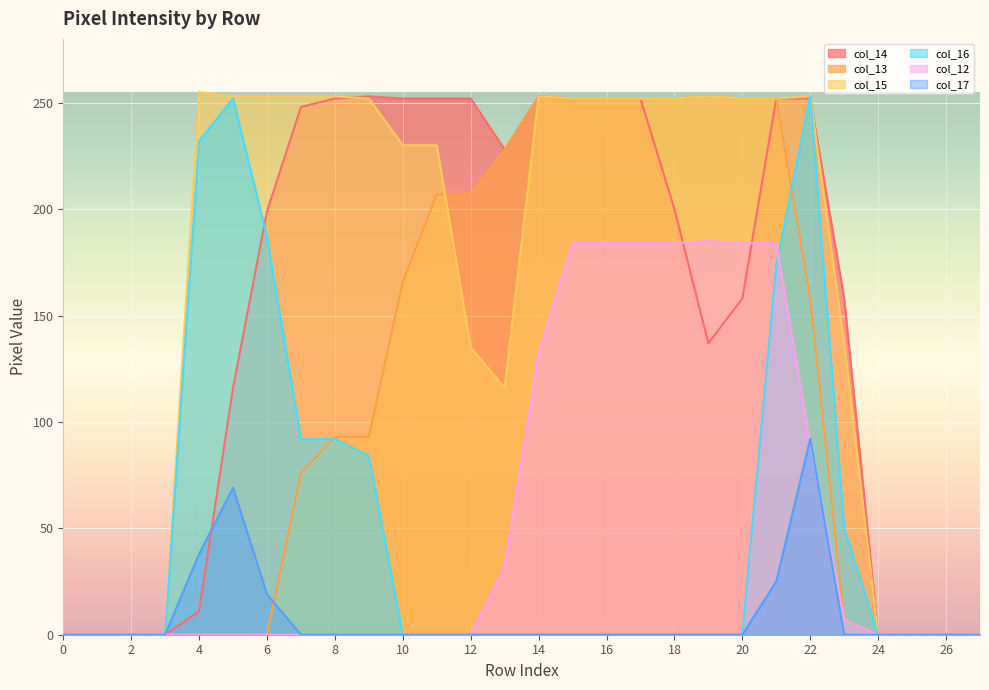

What is the difference between the maximum and minimum values in the col_12 series?

185